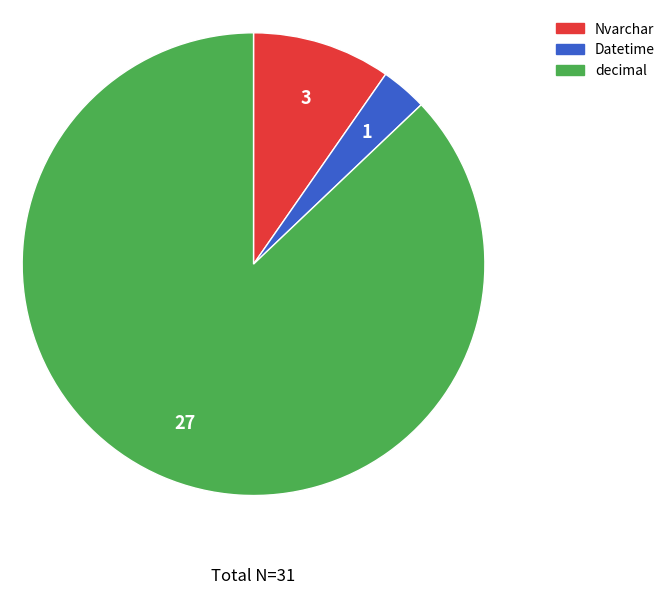

Is decimal the majority of the pie?

Yes